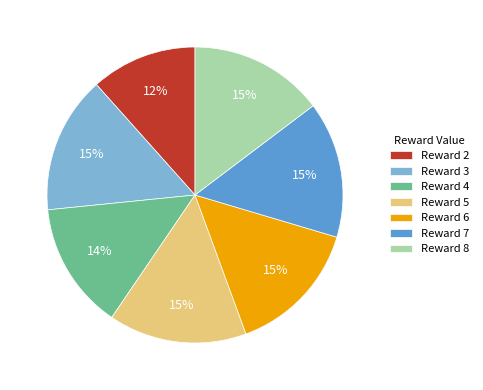

What is the smallest slice in the pie chart?

Reward 2